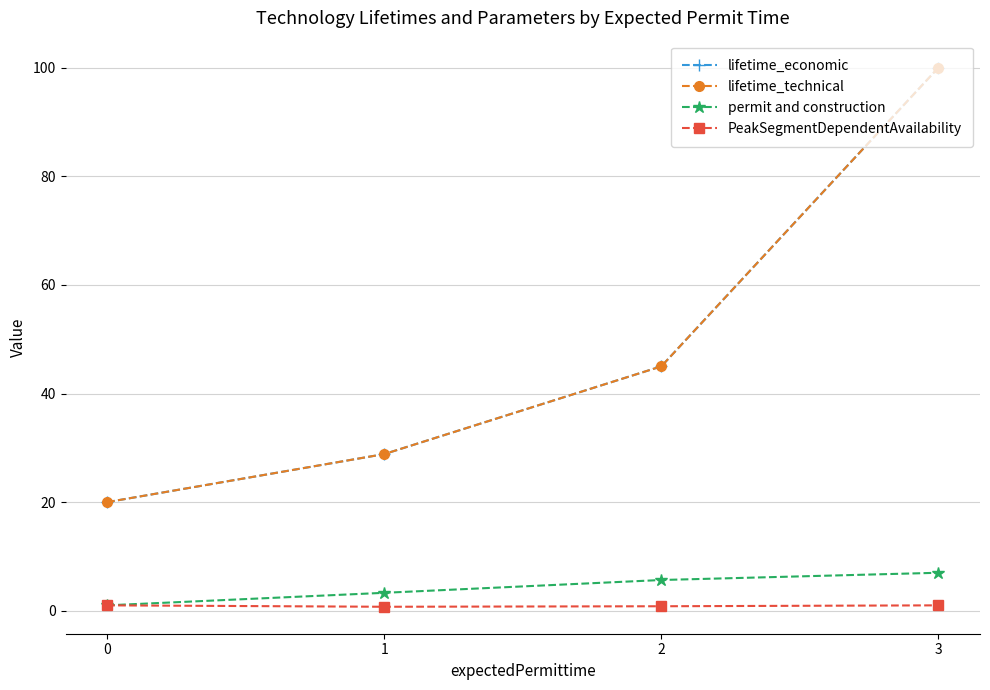

What is the sum of all PeakSegmentDependentAvailability values?

3.6